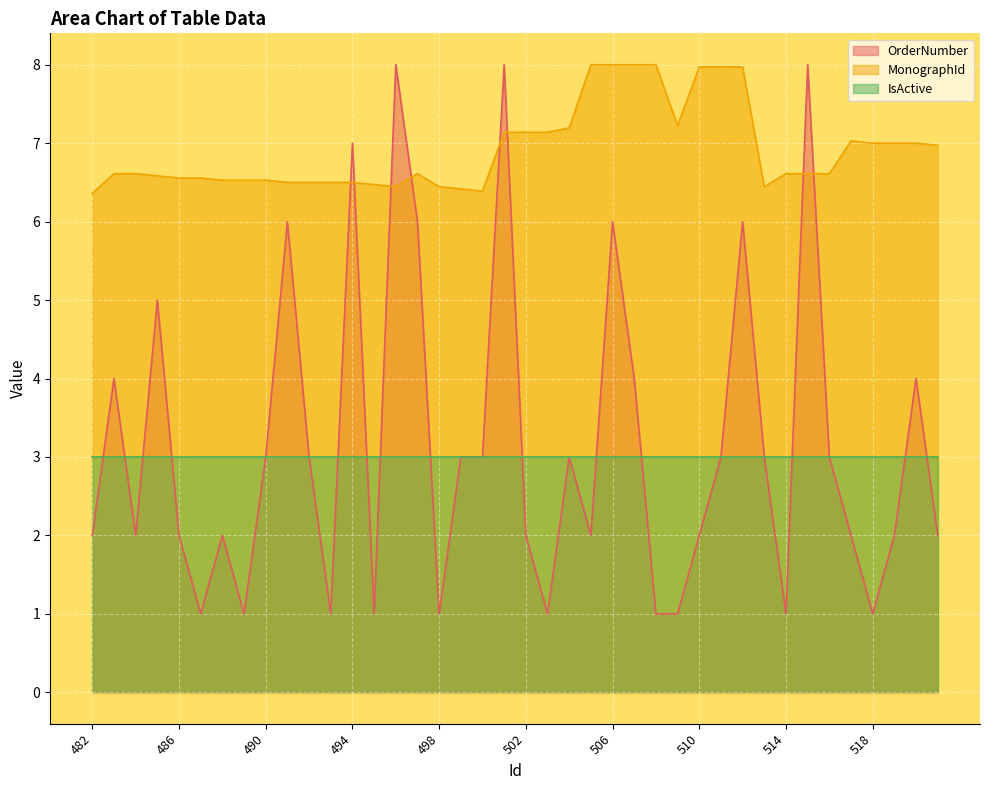

What value does the OrderNumber series have at 494?

7.0